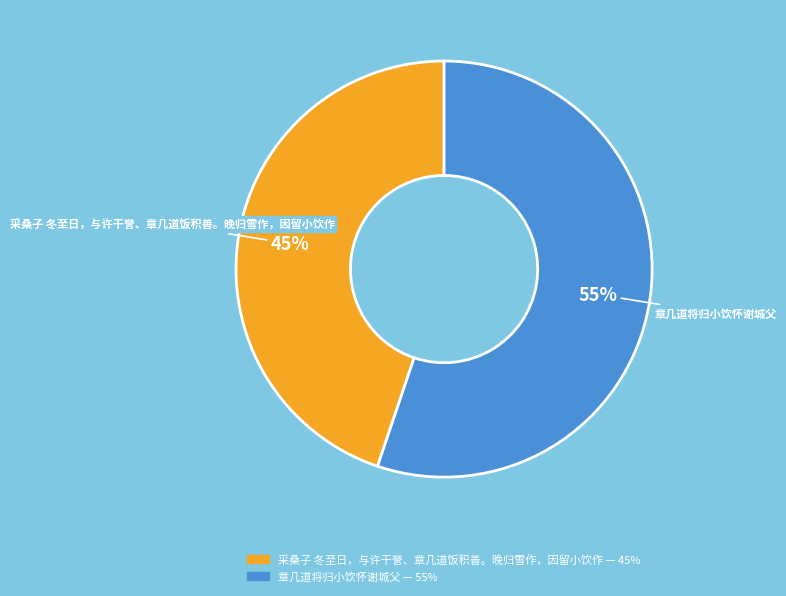

Which category accounts for the majority?

章几道将归小饮怀谢城父